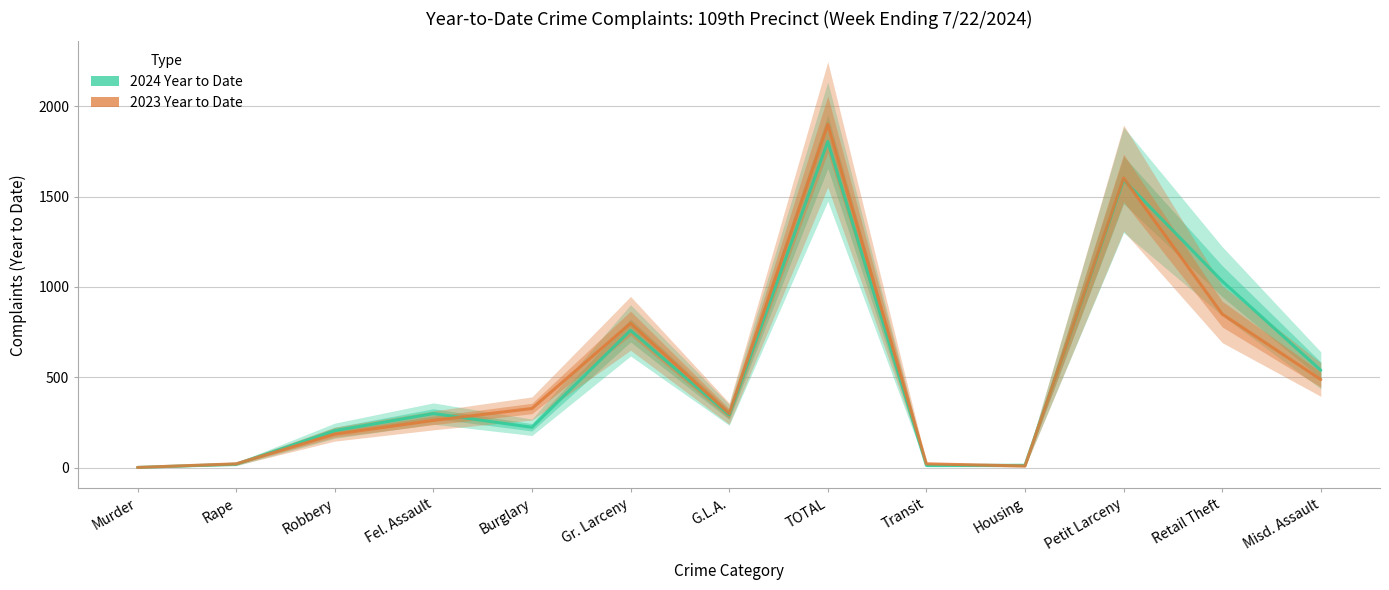

At which category is the sum across all series the highest?

TOTAL